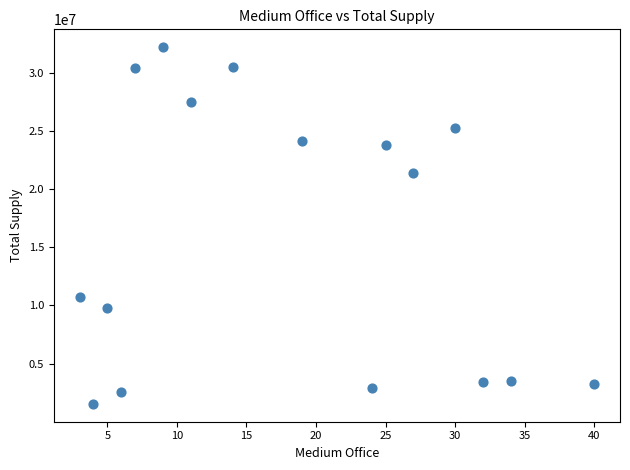

What is the range of Y values (max minus min)?

30666758.1